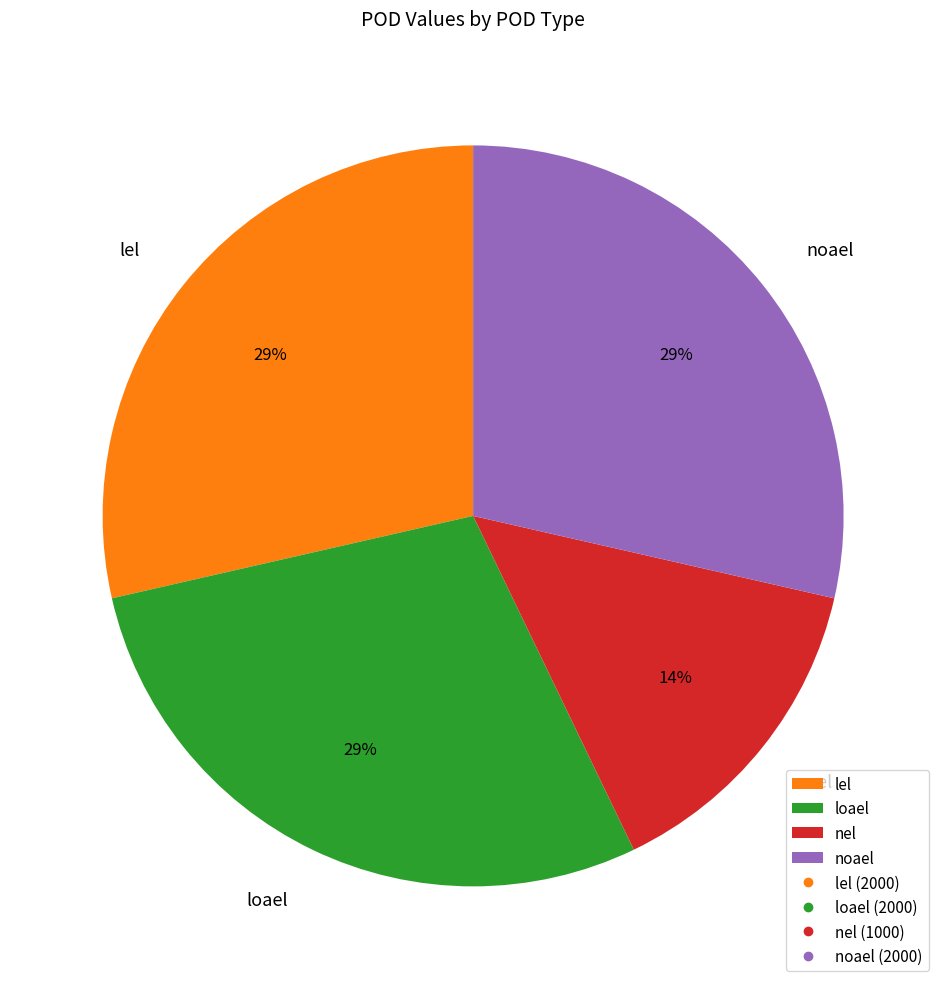

Which category has the smallest portion of the pie?

nel